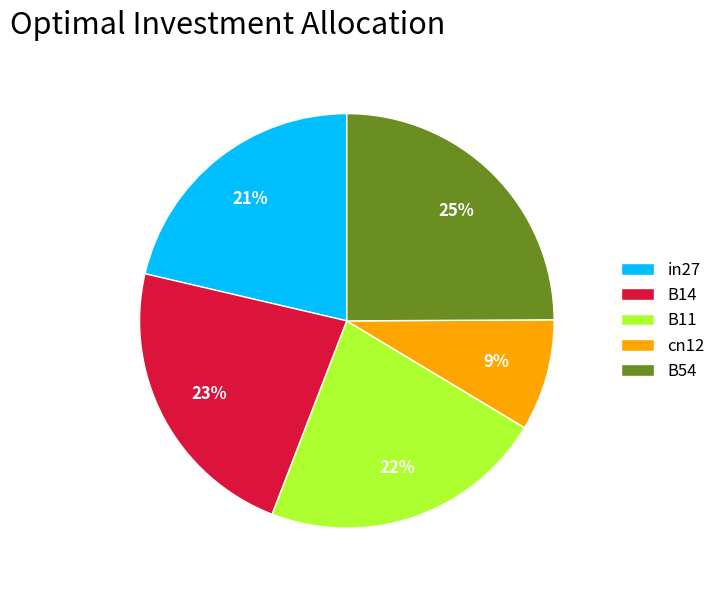

Is the sum of B54 and B14 greater than half?

No